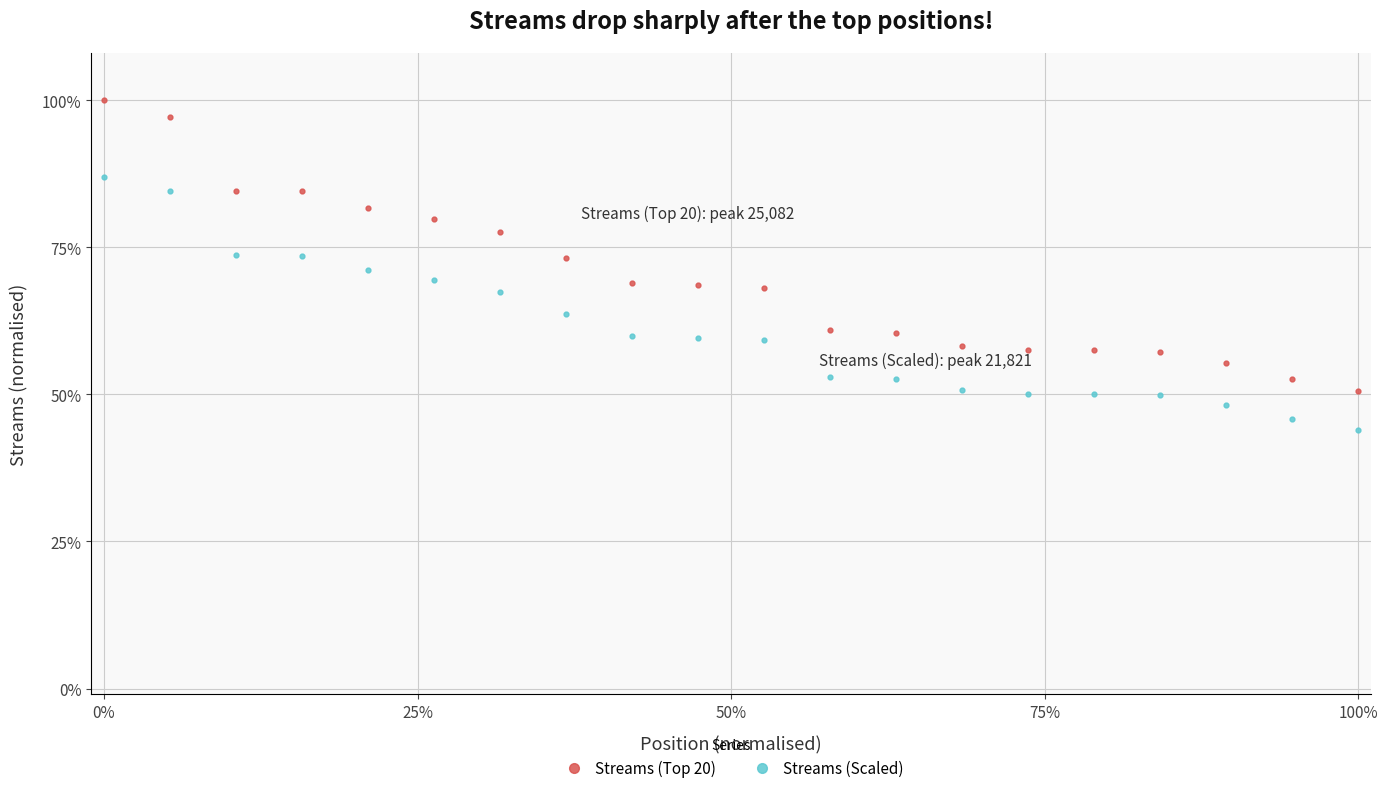

Is this an area chart (filled region under the line)?

No